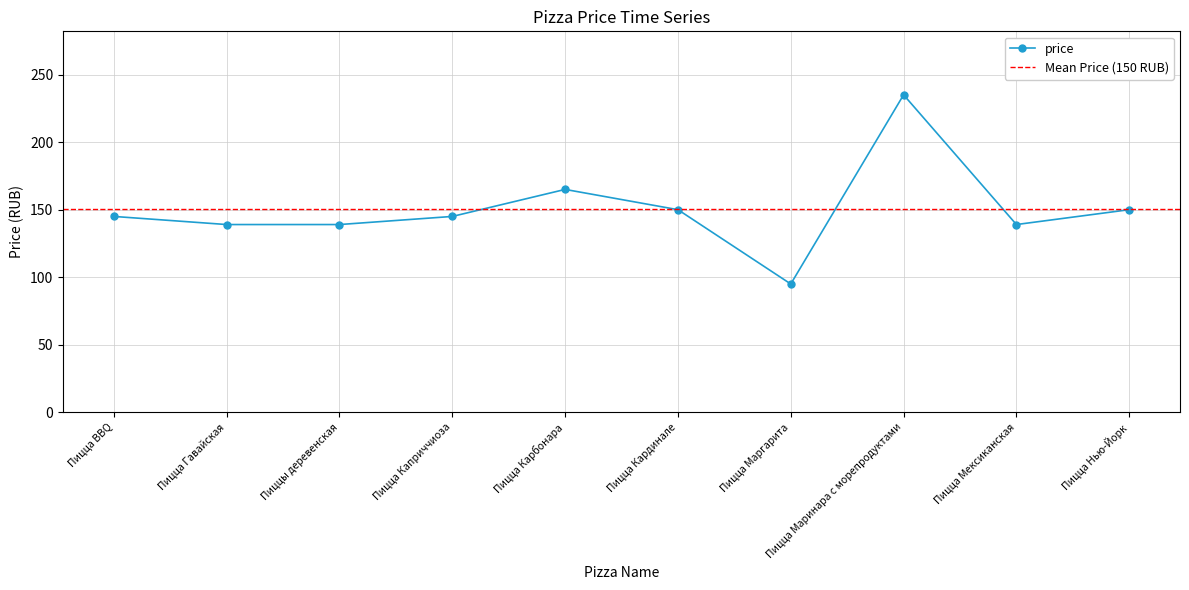

Count the number of data series in this chart.

1